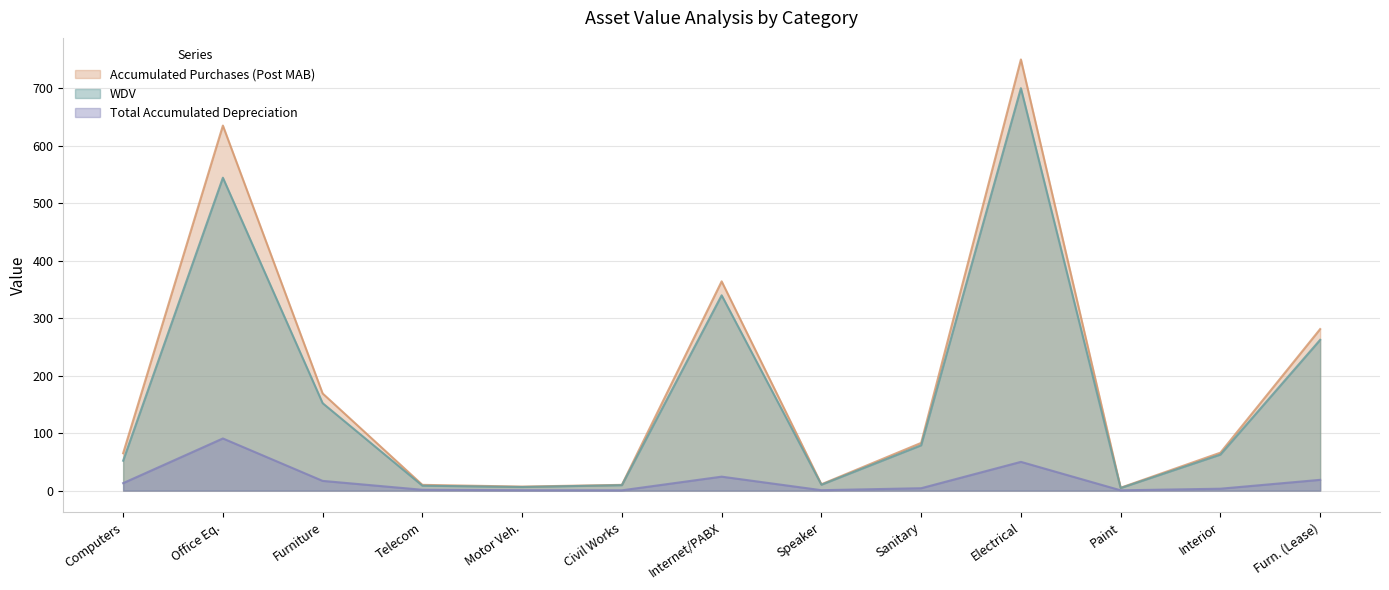

What is the value of the Total Accumulated Depreciation point at the 4th from the left?

1.4